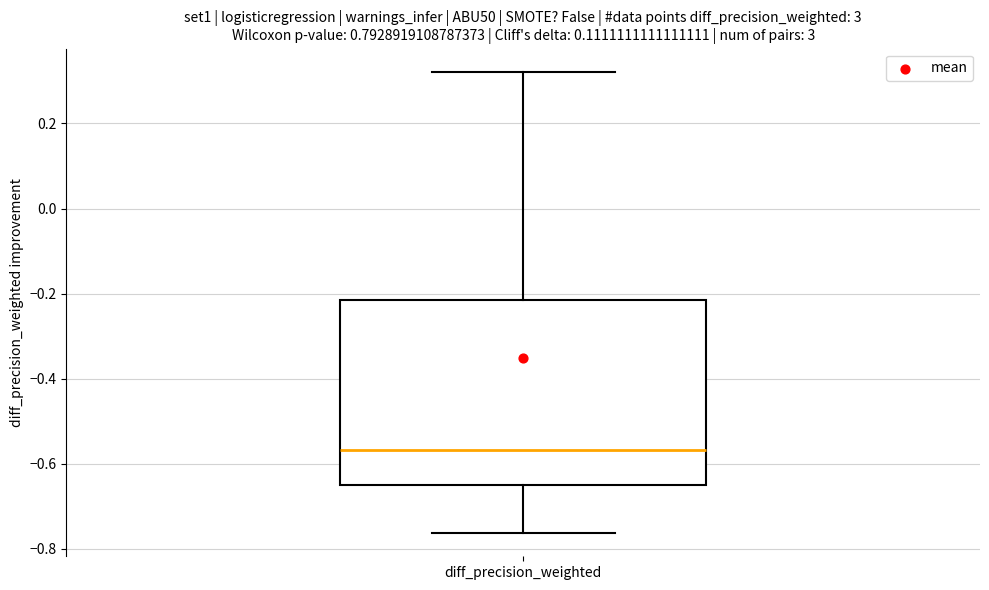

Transcribe this box plot: give where the median line is, the range the box spans, and where the two whiskers end, as read against the y-axis. The values are not printed on the chart, so give them approximately, as read against the axis.

median -0.56, box -0.64 to -0.22, whiskers -0.76 to 0.32